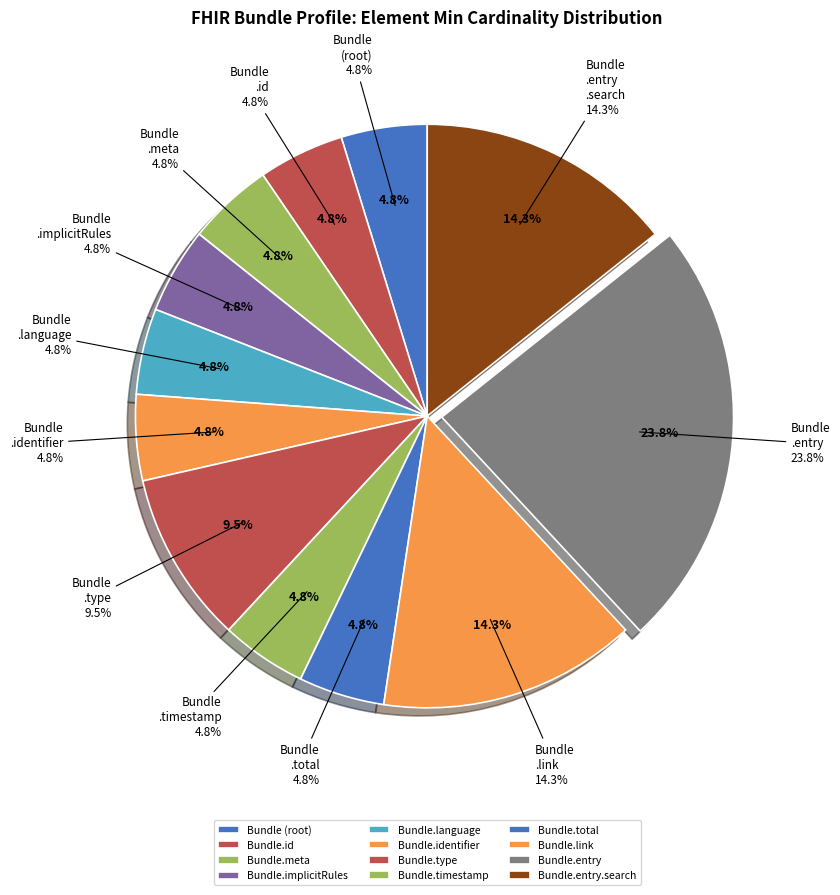

Which slice is the smallest?

Bundle (root)